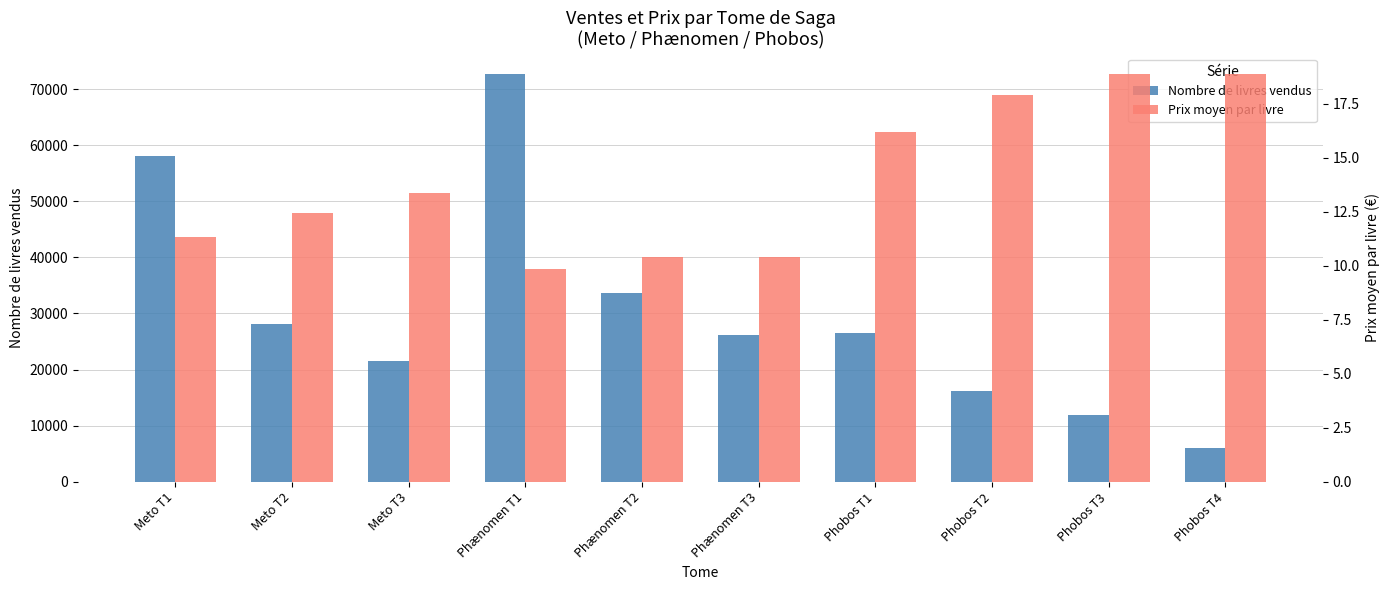

What is the minimum value for Prix moyen par livre?

9.8